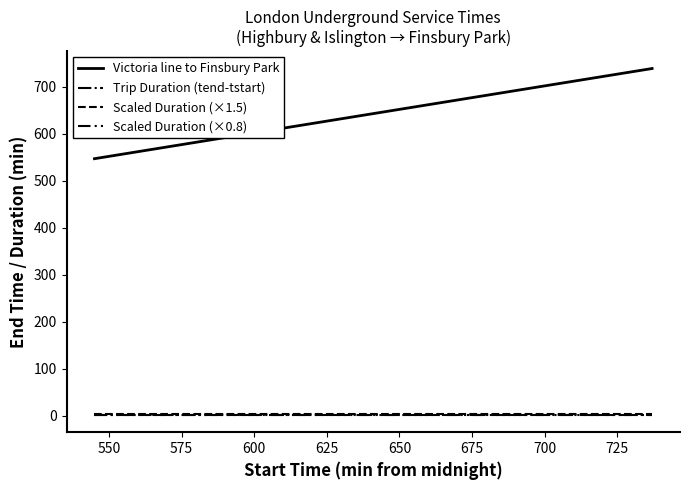

True or false: Scaled Duration (×0.8) and Victoria line to Finsbury Park intersect in this chart.

False